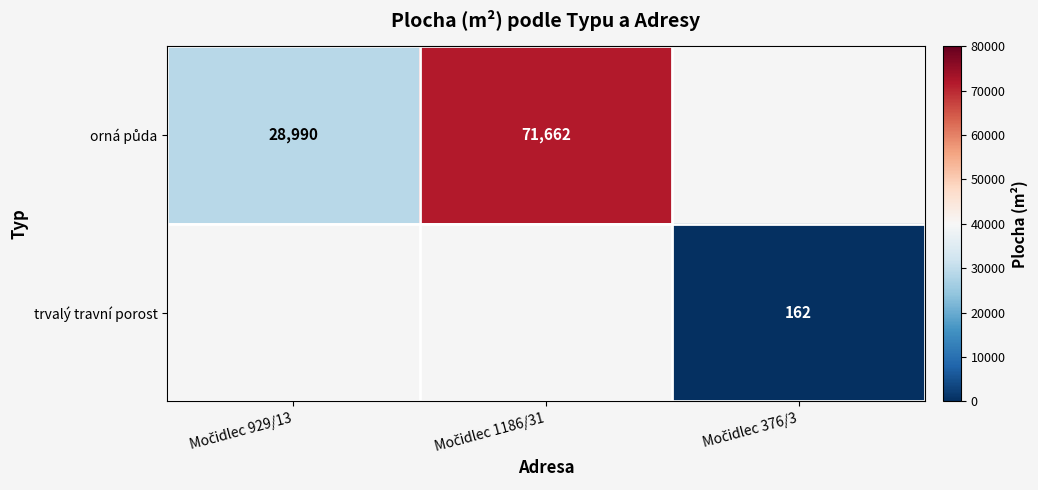

Rank the series by their average value, from highest to lowest.

orná půda, trvalý travní porost